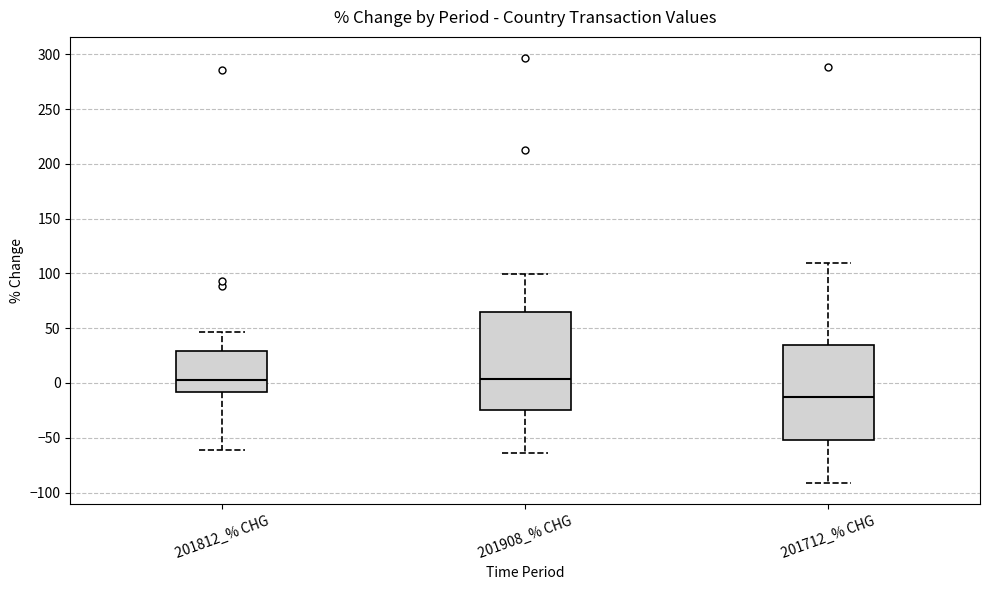

Reading left to right, transcribe this box plot: for each box, give where its median line is, the range the box spans, and where its two whiskers end, as read against the y-axis. The values are not printed on the chart, so give them approximately, as read against the axis.

201812_% CHG: median 0, box -10 to 30, whiskers -60 to 45
201908_% CHG: median 5, box -25 to 65, whiskers -65 to 100
201712_% CHG: median -15, box -50 to 35, whiskers -90 to 110